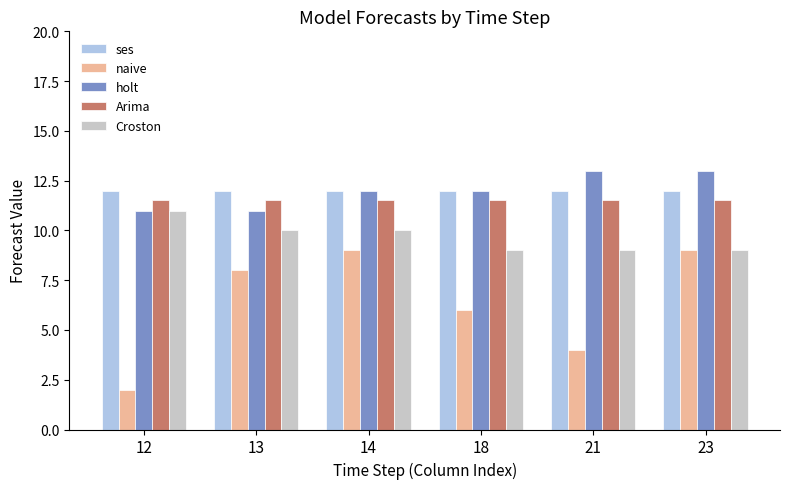

Between 13 and 21, which series saw the biggest shift?

naive